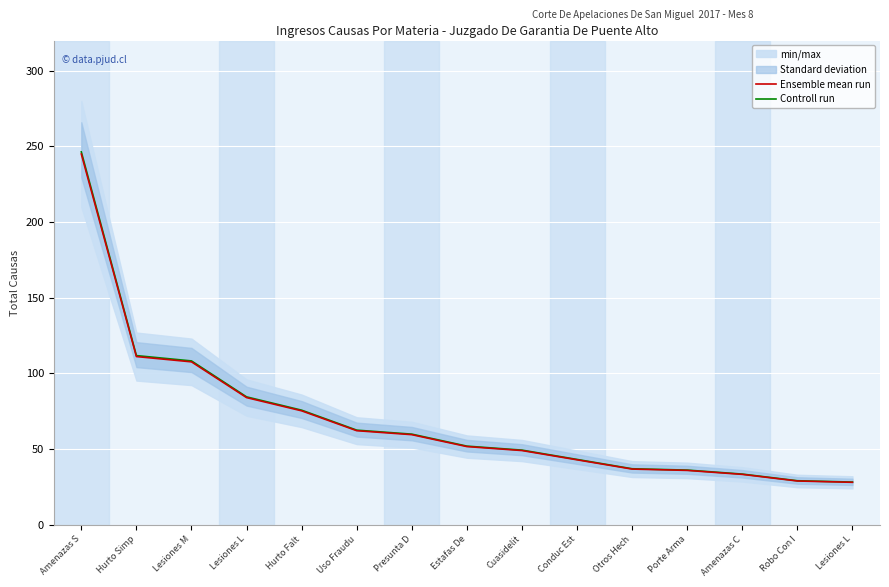

Which series changed the most between Lesiones M and Presunta D?

Controll run